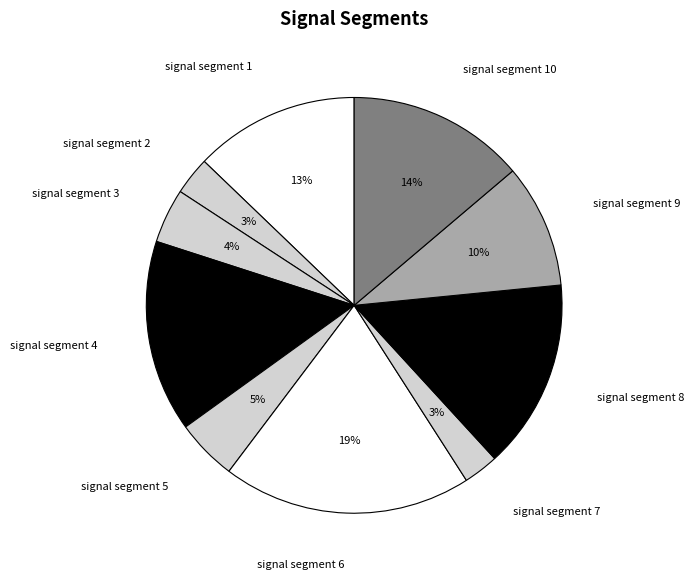

The signal segment 10 slice represents 14% of the pie. True or false?

True